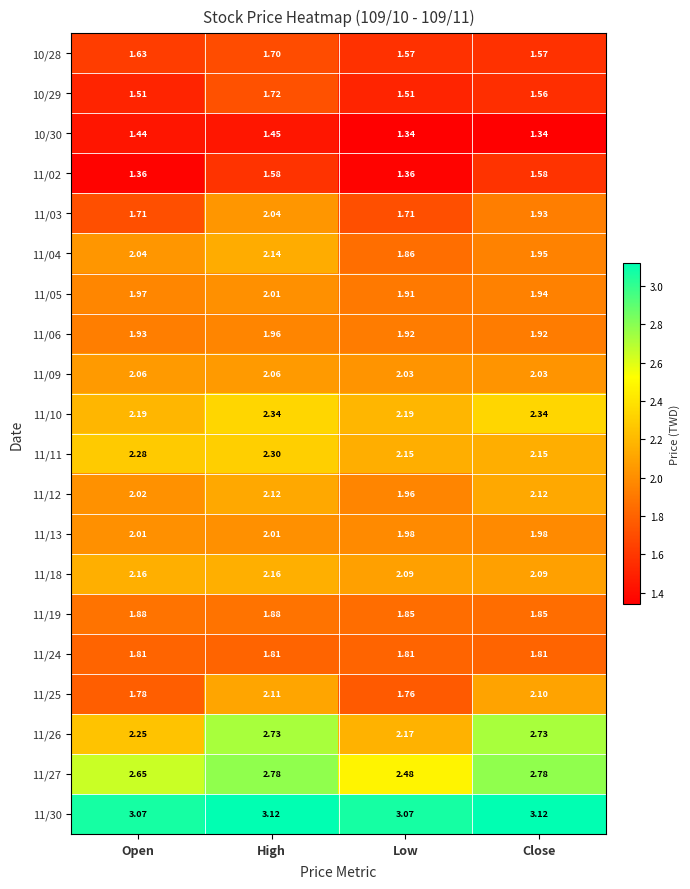

Is the value of 11/05 at Close greater than the value of 11/02 at Low?

Yes